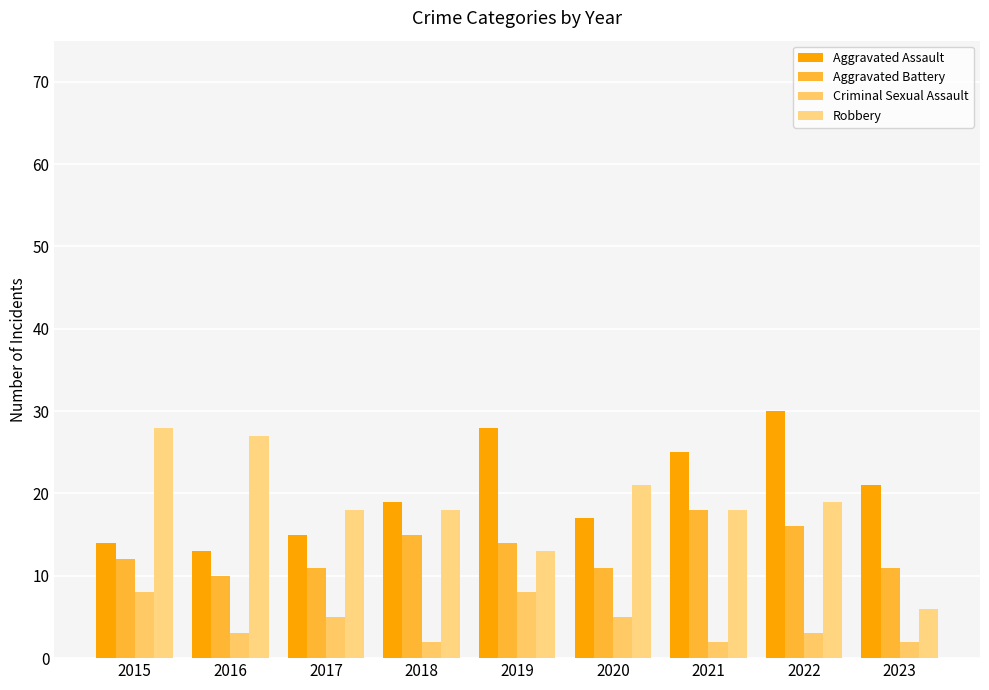

Which series has the largest total across all categories?

Aggravated Assault